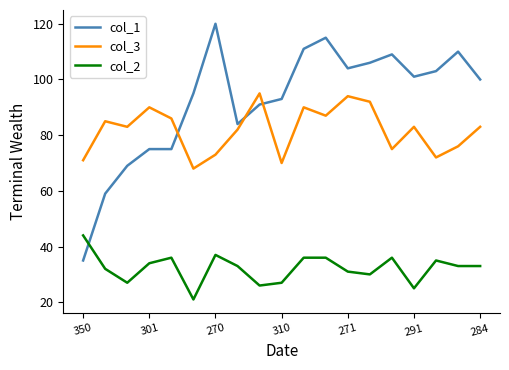

What is the sum of all col_1 values?

1755